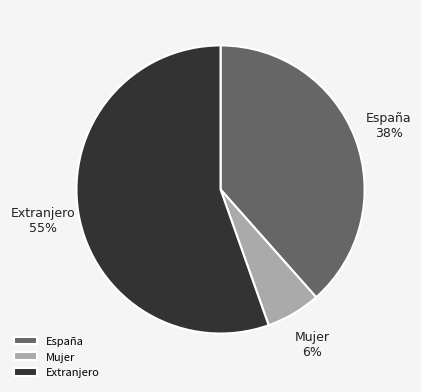

Do Mujer and España together represent more than half of the pie?

No